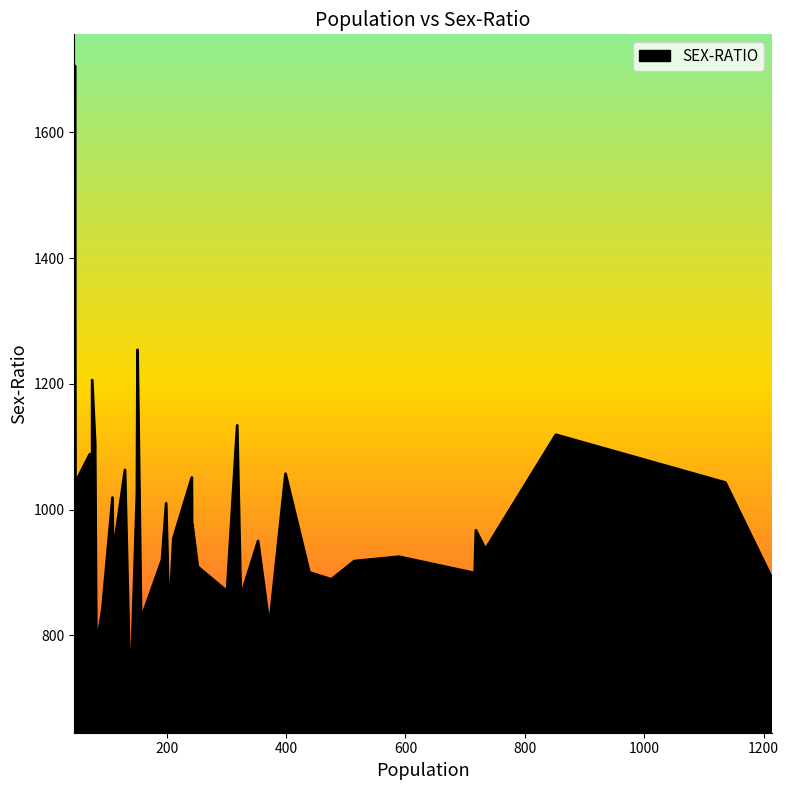

What is the difference between the second highest and second lowest values?

523